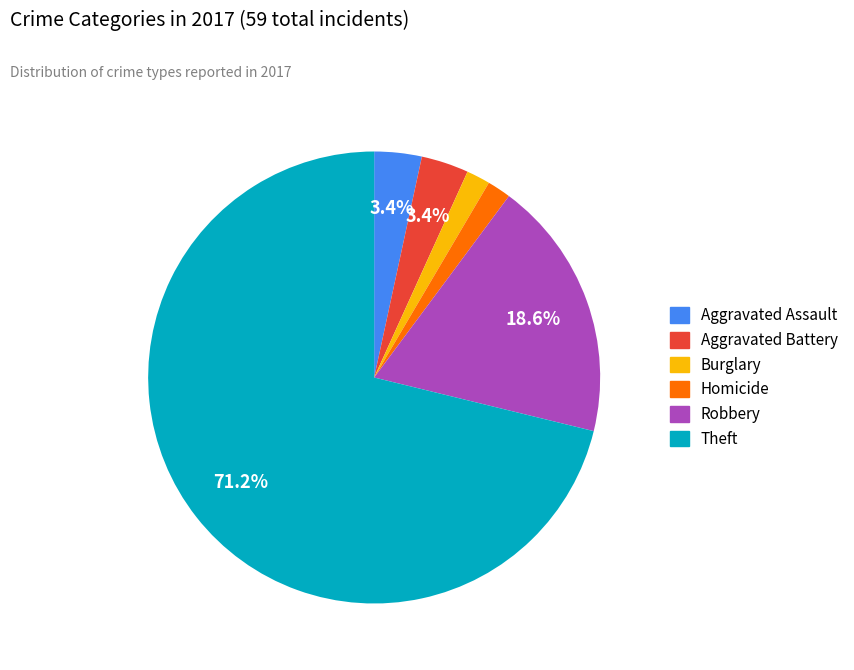

To the nearest percent, what is the average slice percentage?

17%